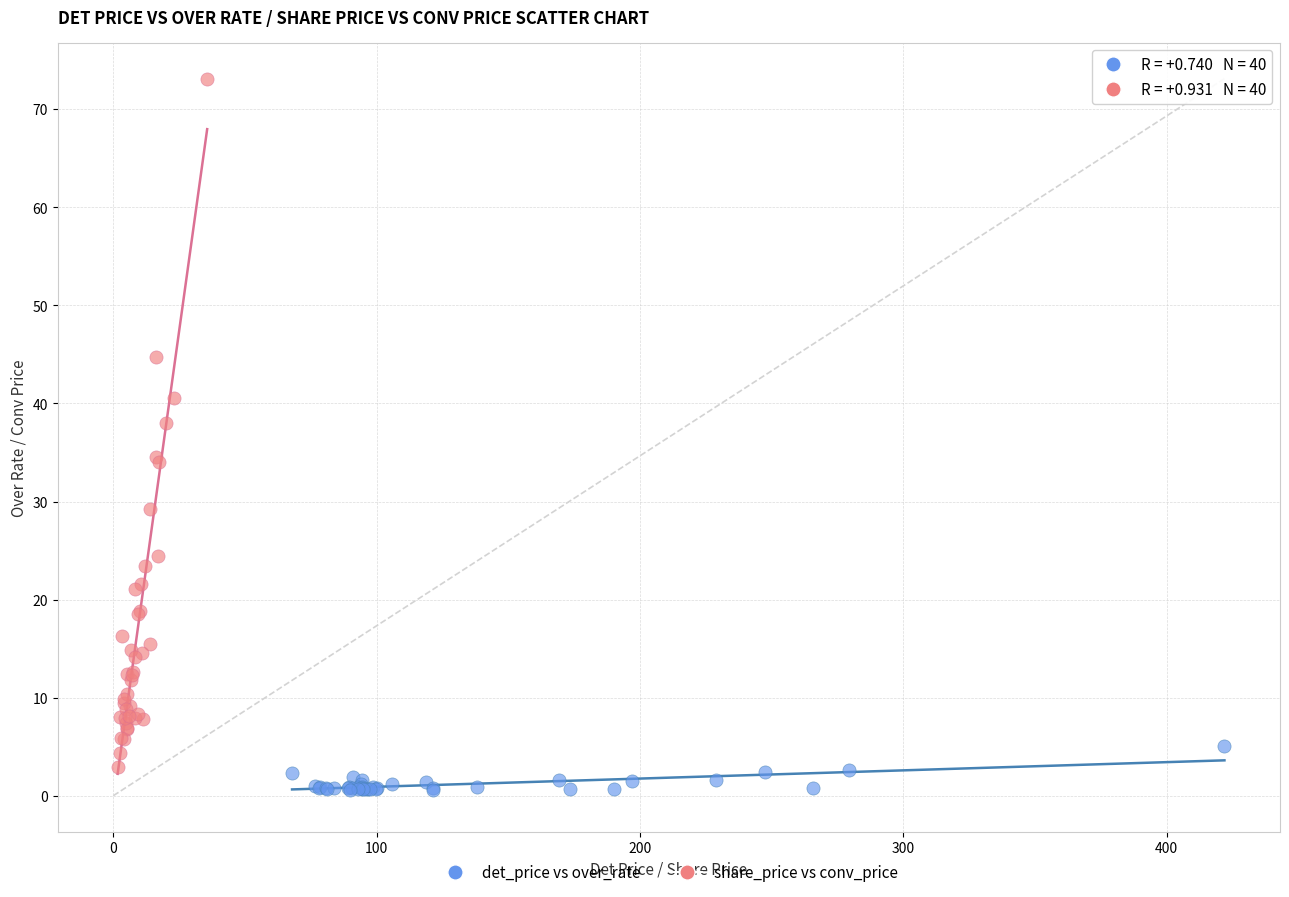

Which series has the widest spread of Y values?

share_price vs conv_price